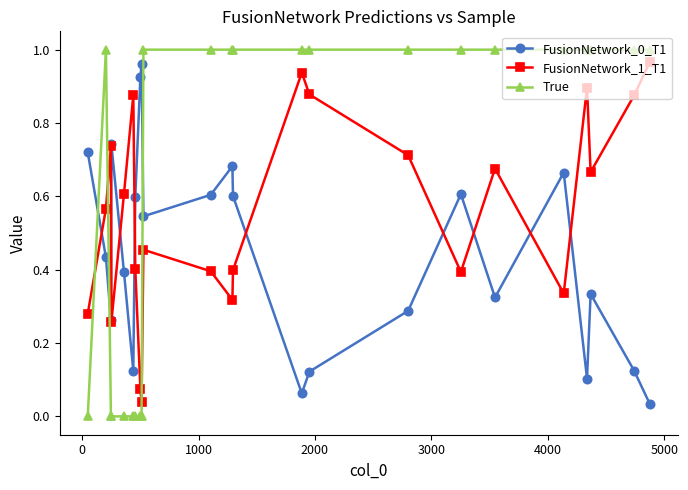

True or false: FusionNetwork_0_T1 and FusionNetwork_1_T1 cross at least once.

True